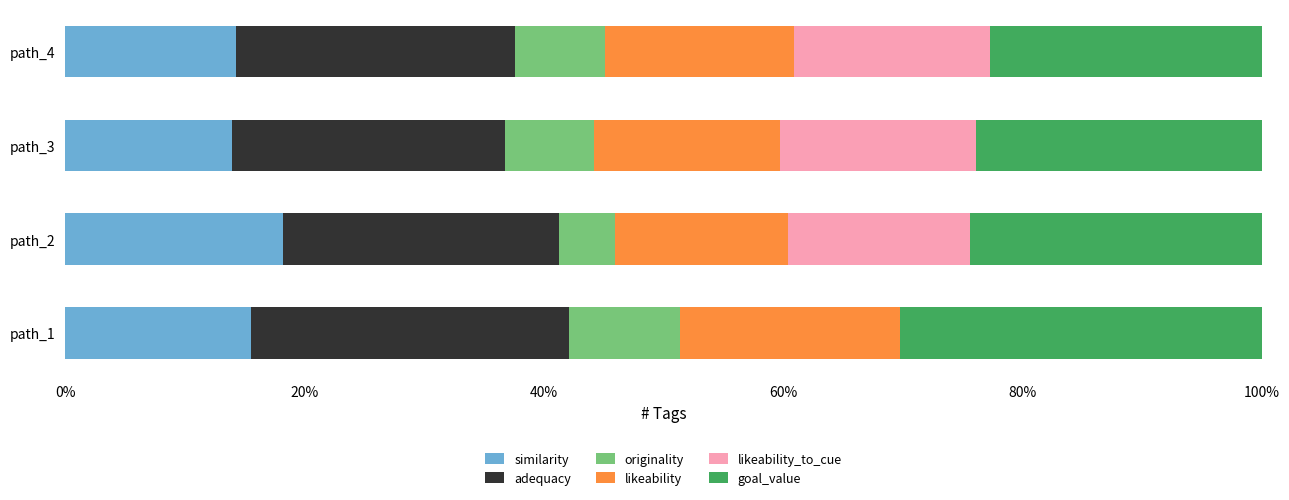

What are all the series names shown in the legend?

similarity, adequacy, originality, likeability, likeability_to_cue, goal_value